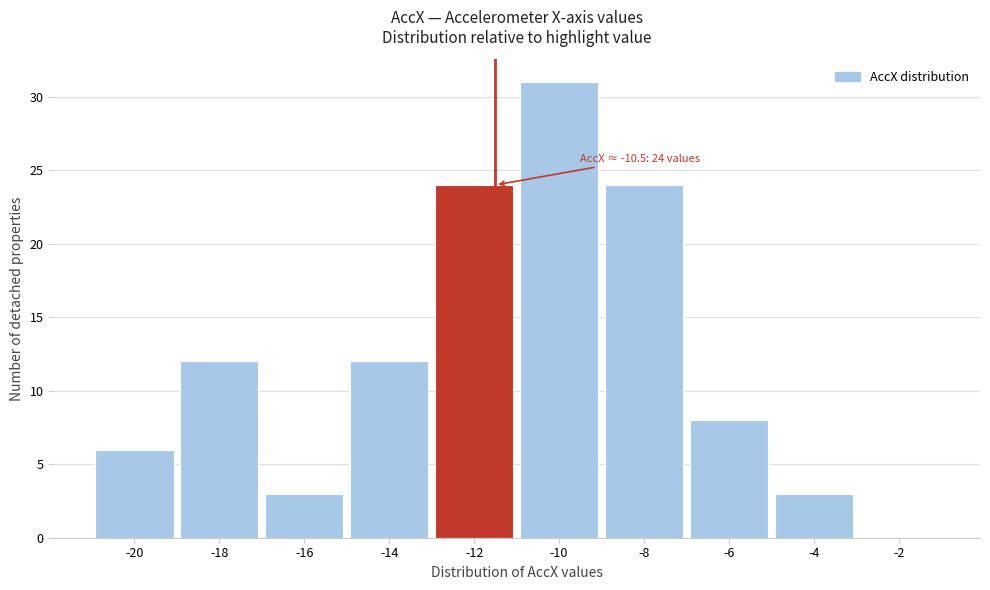

Reading left to right, what are all the values shown in this chart?

-20=6	-18=12	-16=3	-14=12	-12=24	-10=31	-8=24	-6=8	-4=3	-2=0